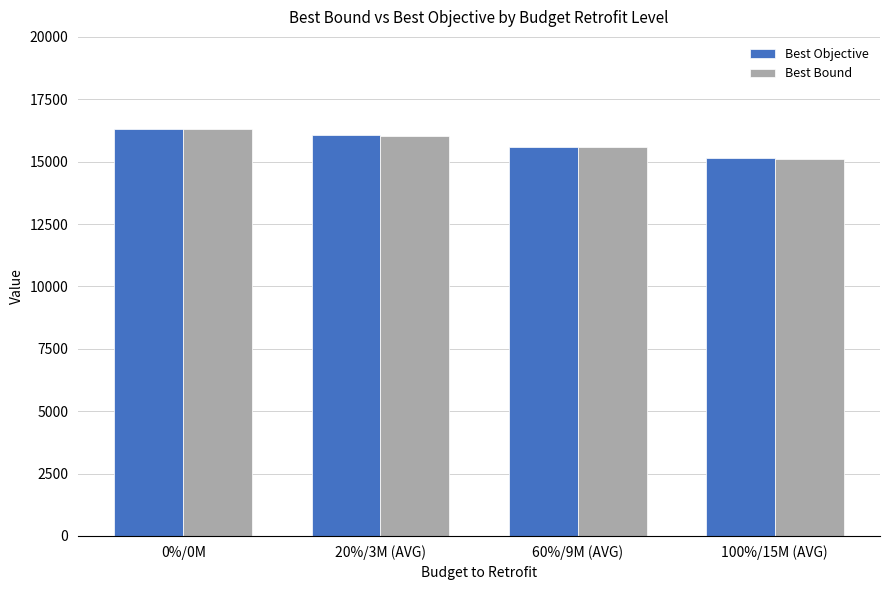

What is the greatest value displayed?

16318.0